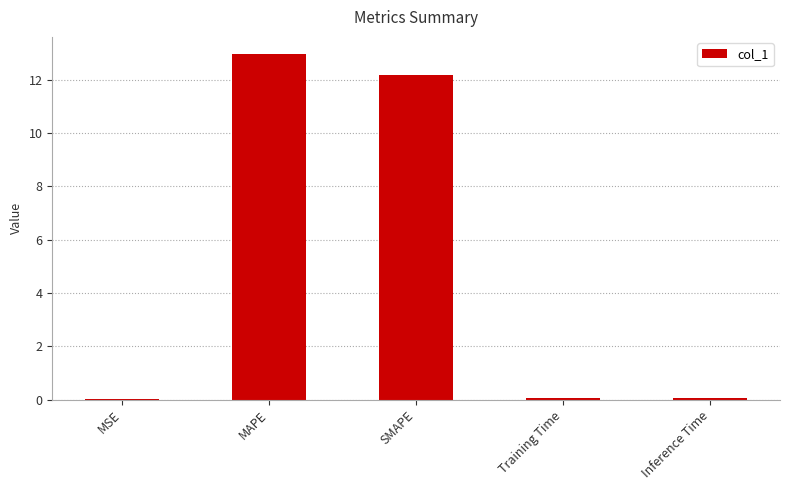

What is the approximate value at SMAPE?

12.2